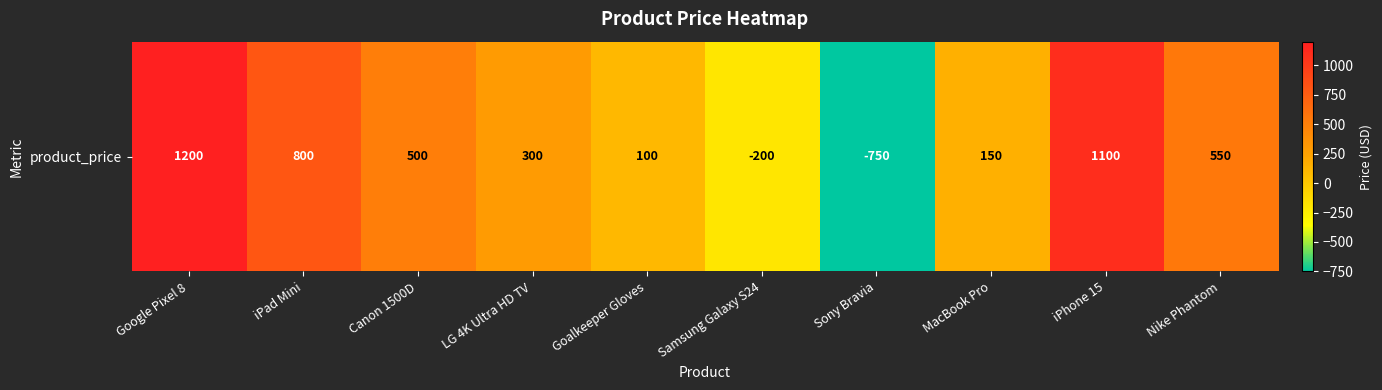

Reading left to right, transcribe all the data shown in this chart.

1200	800	500	300	100	-200	-750	150	1100	550